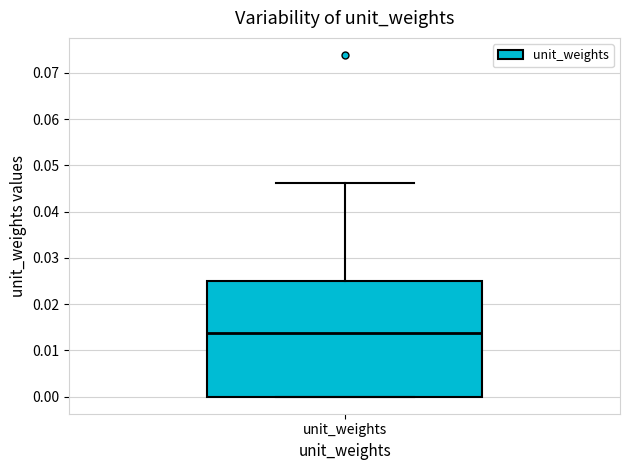

Read this box plot against the y-axis: the position of the median line, the range covered by the box, and the ends of both whiskers. The values are not printed on the chart, so give them approximately, as read against the axis.

median 0.014, box 0.000 to 0.025, whiskers 0.000 to 0.046